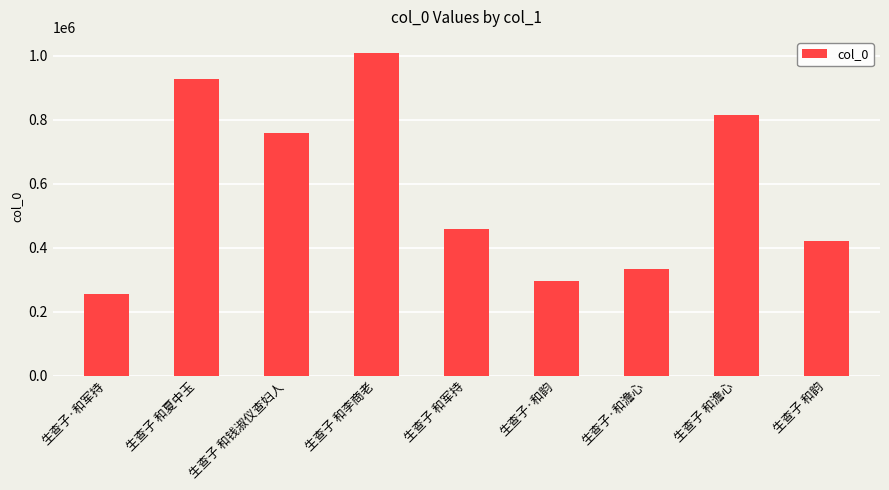

What position from the left is 生查子 和军持?

5